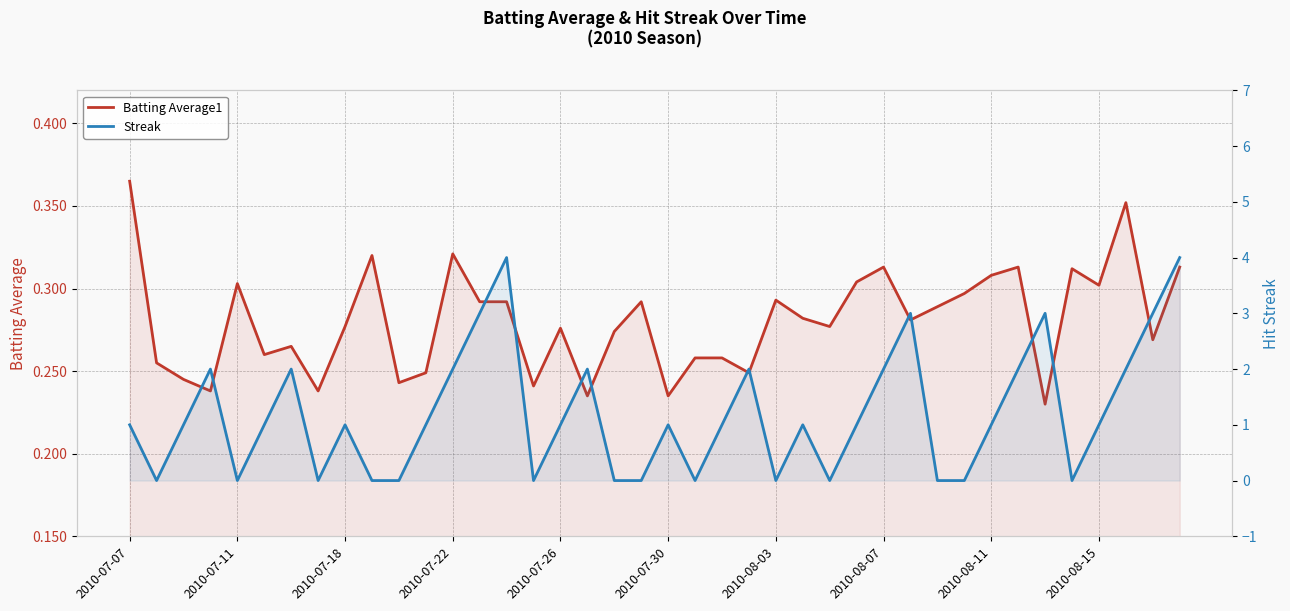

What is the highest value of the Batting Average1 series?

0.4